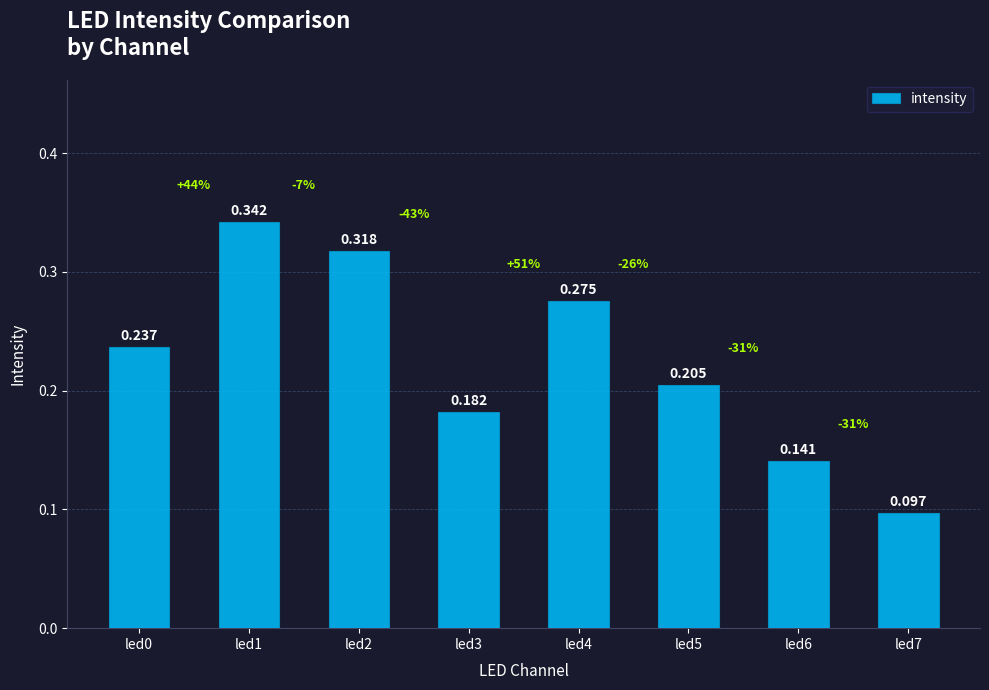

Are the bars horizontal?

No